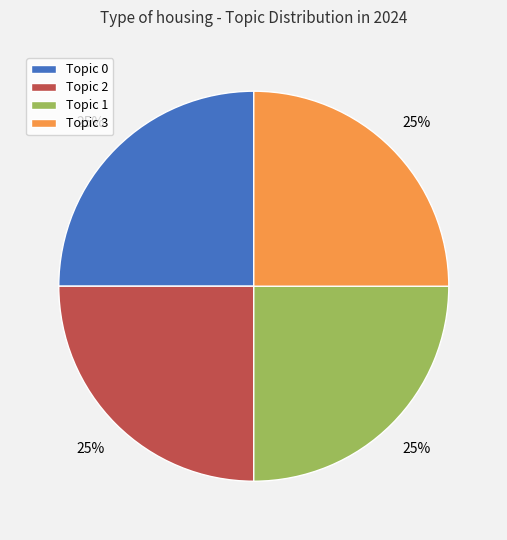

Approximately how many times larger is the value at Topic 1 compared to Topic 2?

1.0